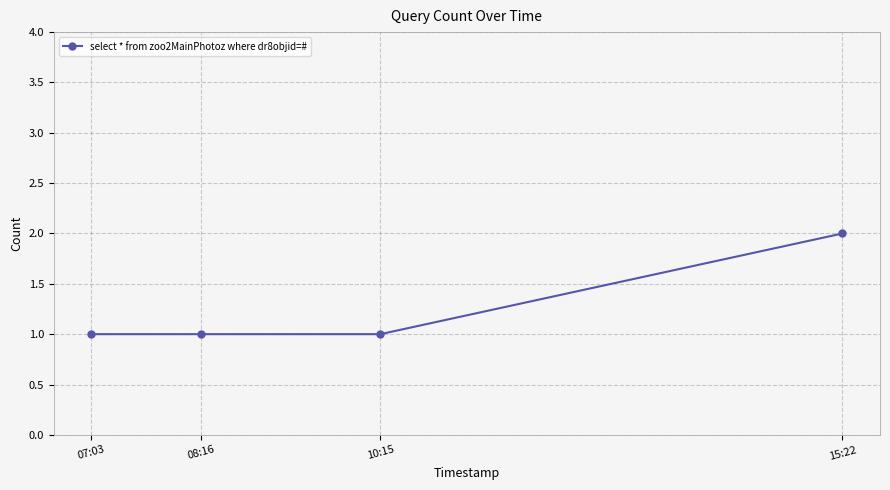

Count the number of categories in the chart.

4